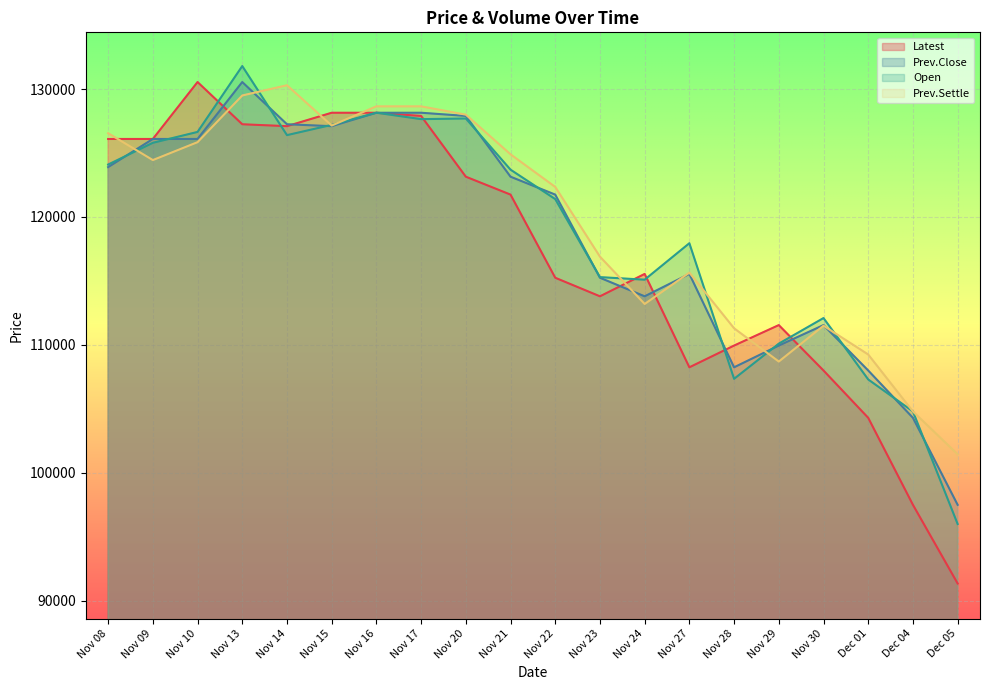

Rank the categories by Prev.Settle value from lowest to highest.

Dec 05, Dec 04, Nov 29, Dec 01, Nov 28, Nov 30, Nov 24, Nov 27, Nov 23, Nov 22, Nov 09, Nov 21, Nov 10, Nov 08, Nov 15, Nov 20, Nov 16, Nov 17, Nov 13, Nov 14